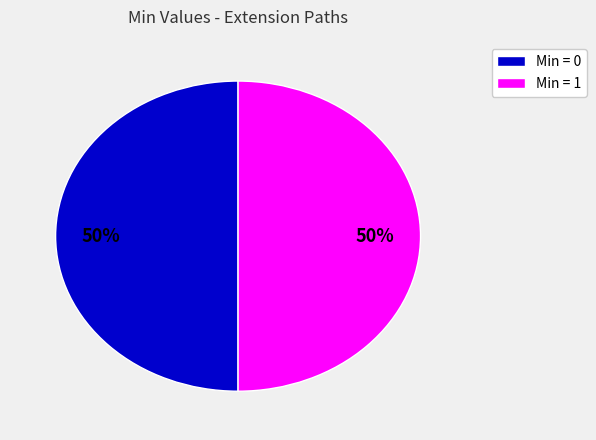

Count the number of slices in the pie.

2